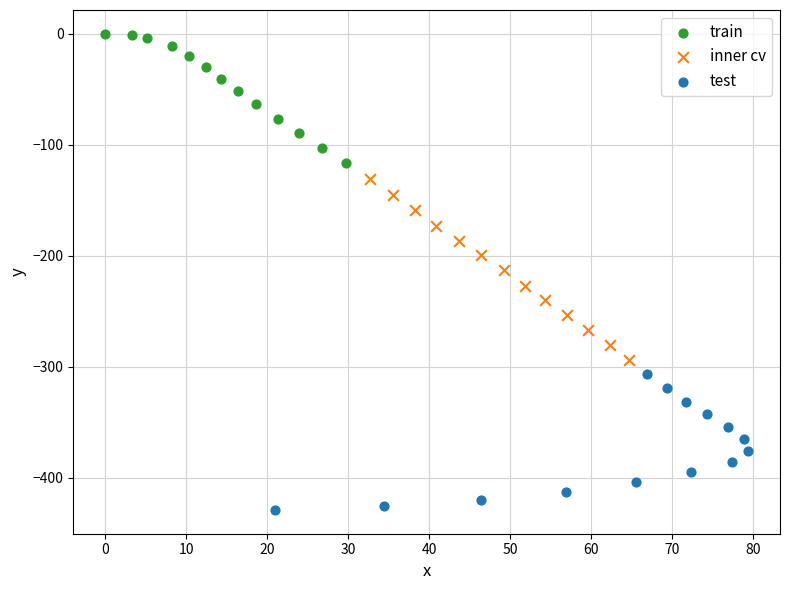

What are all the series names shown in the legend?

train, inner cv, test